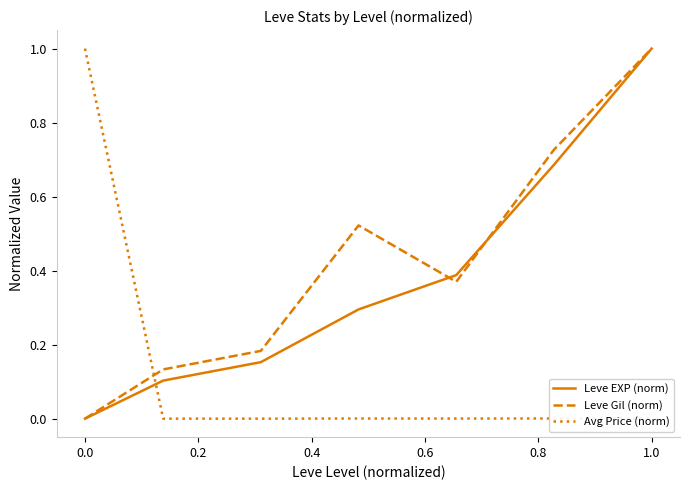

How many times do Avg Price (norm) and Leve Gil (norm) cross each other?

1